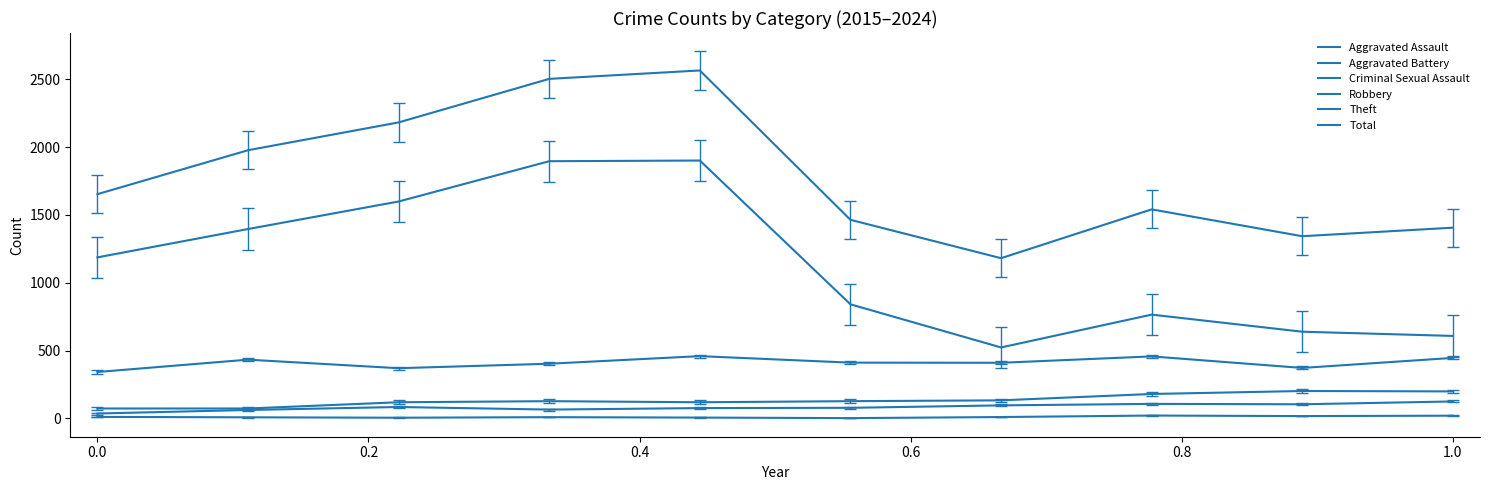

How many lines are shown in the chart?

6